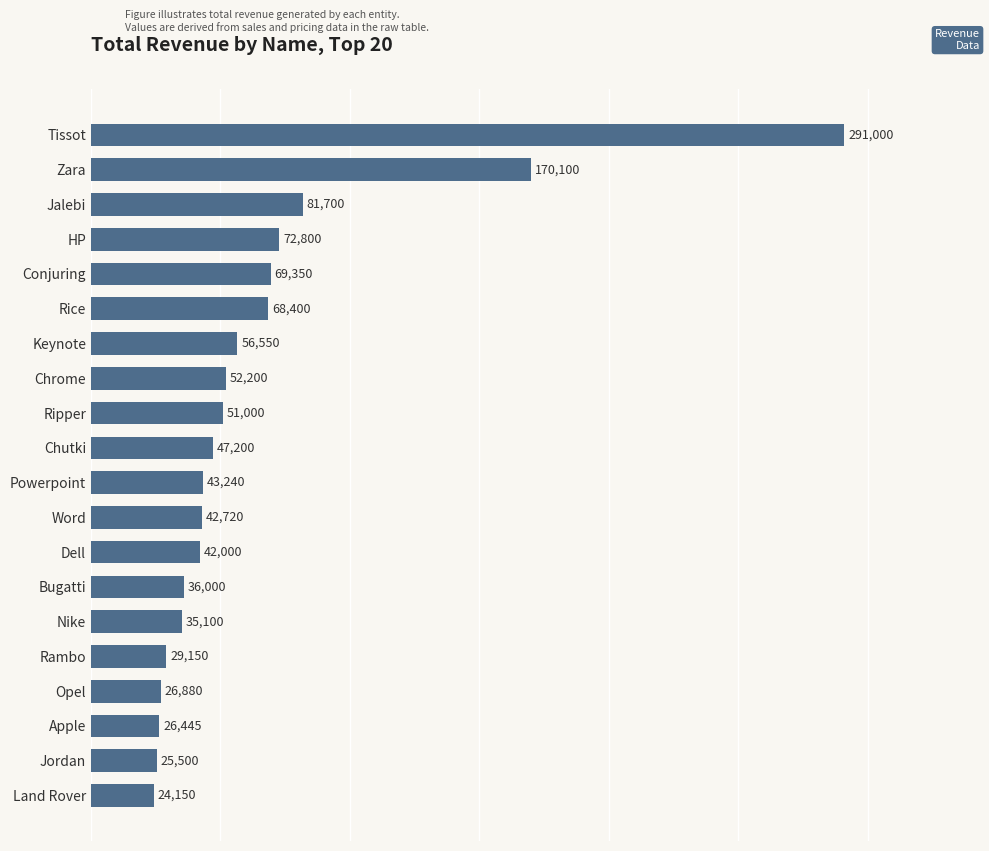

What is the smallest value displayed?

24150